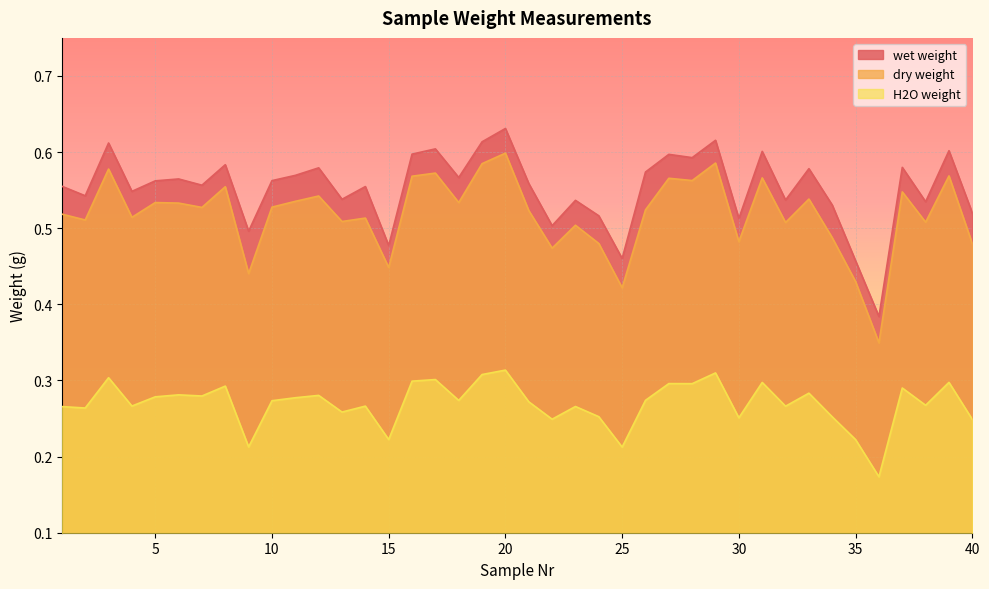

True or false: H2O weight and wet weight cross at least once.

False